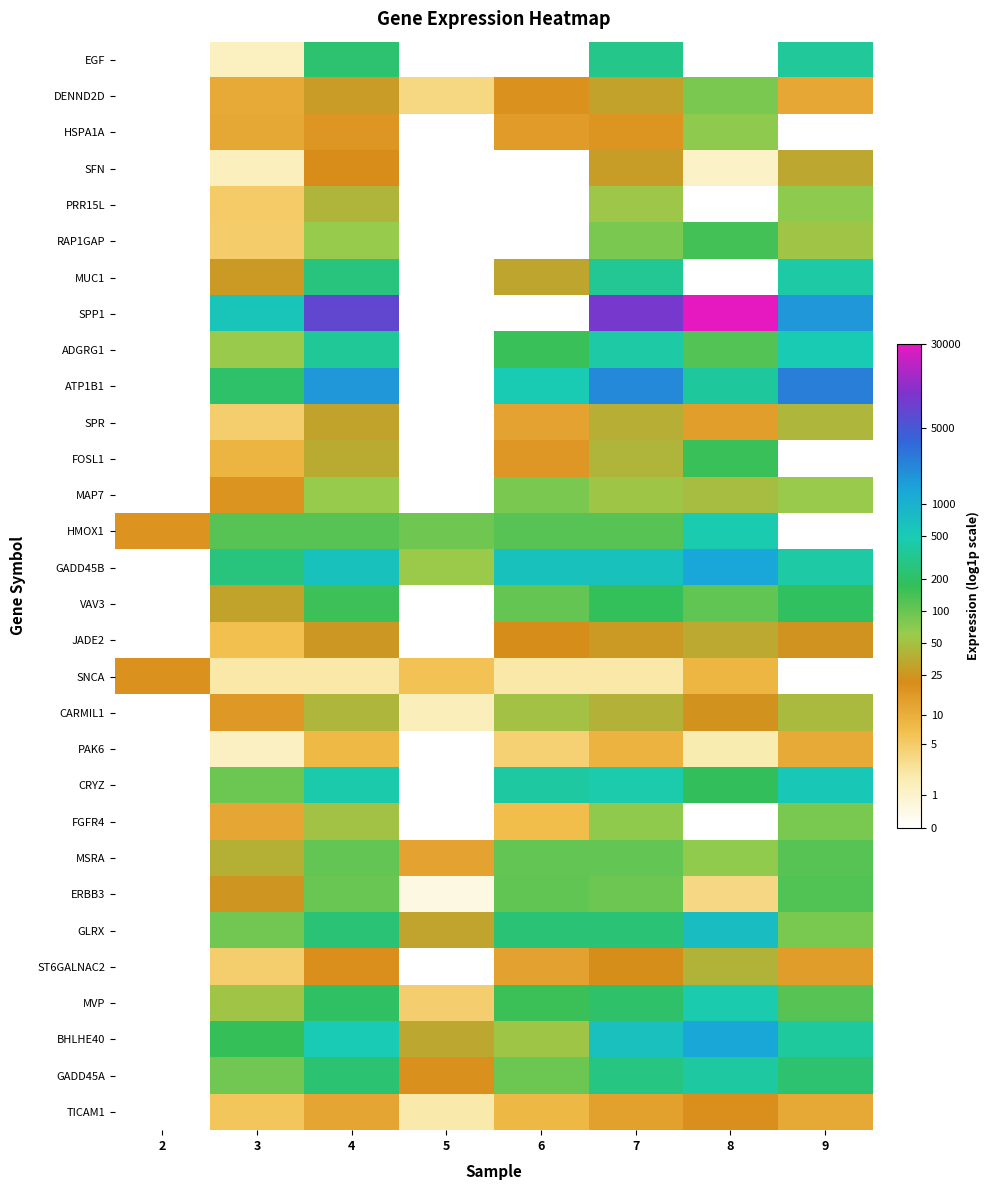

Reading right to left, extract all data points from this chart.

EGF: 9=5.9	8=0.0	7=5.7	6=0.0	5=0.0	4=5.4	3=0.9	2=0.0
DENND2D: 9=2.5	8=4.4	7=3.4	6=3.0	5=1.5	4=3.3	3=2.5	2=0.0
HSPA1A: 9=0.0	8=4.2	7=2.9	6=2.8	5=0.0	4=2.9	3=2.5	2=0.0
SFN: 9=3.6	8=0.8	7=3.4	6=0.0	5=0.0	4=3.1	3=0.9	2=0.0
PRR15L: 9=4.2	8=0.0	7=4.0	6=0.0	5=0.0	4=3.8	3=1.8	2=0.0
RAP1GAP: 9=4.0	8=5.0	7=4.4	6=0.0	5=0.0	4=4.1	3=1.8	2=0.0
MUC1: 9=6.0	8=0.0	7=5.8	6=3.5	5=0.0	4=5.6	3=3.3	2=0.0
SPP1: 9=7.4	8=10.3	7=9.2	6=0.0	5=0.0	4=8.9	3=6.4	2=0.0
ADGRG1: 9=6.2	8=4.8	7=6.0	6=5.1	5=0.0	4=5.9	3=4.1	2=0.0
ATP1B1: 9=7.8	8=5.9	7=7.7	6=6.2	5=0.0	4=7.4	3=5.4	2=0.0
SPR: 9=3.8	8=2.7	7=3.7	6=2.6	5=0.0	4=3.5	3=1.7	2=0.0
FOSL1: 9=0.0	8=5.1	7=3.8	6=2.9	5=0.0	4=3.6	3=2.3	2=0.0
MAP7: 9=4.1	8=3.9	7=4.0	6=4.4	5=0.0	4=4.1	3=2.9	2=0.0
HMOX1: 9=0.0	8=6.2	7=4.8	6=4.8	5=4.6	4=4.8	3=4.8	2=3.0
GADD45B: 9=6.0	8=7.2	7=6.5	6=6.5	5=4.1	4=6.5	3=5.6	2=0.0
VAV3: 9=5.2	8=4.7	7=5.2	6=4.6	5=0.0	4=5.0	3=3.5	2=0.0
JADE2: 9=3.2	8=3.6	7=3.3	6=3.1	5=0.0	4=3.3	3=2.0	2=0.0
SNCA: 9=0.0	8=2.2	7=1.1	6=1.1	5=2.0	4=1.1	3=1.1	2=3.0
CARMIL1: 9=3.8	8=3.2	7=3.7	6=4.0	5=0.9	4=3.8	3=2.9	2=0.0
PAK6: 9=2.5	8=1.1	7=2.3	6=1.7	5=0.0	4=2.2	3=0.8	2=0.0
CRYZ: 9=6.3	8=5.2	7=6.1	6=6.0	5=0.0	4=6.1	3=4.6	2=0.0
FGFR4: 9=4.4	8=0.0	7=4.2	6=2.1	5=0.0	4=4.0	3=2.6	2=0.0
MSRA: 9=4.8	8=4.2	7=4.7	6=4.7	5=2.6	4=4.7	3=3.7	2=0.0
ERBB3: 9=4.8	8=1.5	7=4.6	6=4.7	5=0.4	4=4.6	3=3.3	2=0.0
GLRX: 9=4.4	8=6.6	7=5.5	6=5.5	5=3.5	4=5.5	3=4.5	2=0.0
ST6GALNAC2: 9=2.7	8=3.7	7=3.1	6=2.6	5=0.0	4=3.0	3=1.7	2=0.0
MVP: 9=4.8	8=6.1	7=5.3	6=5.1	5=1.7	4=5.3	3=4.0	2=0.0
BHLHE40: 9=6.0	8=7.2	7=6.5	6=4.0	5=3.6	4=6.2	3=5.1	2=0.0
GADD45A: 9=5.4	8=6.0	7=5.6	6=4.6	5=3.0	4=5.5	3=4.5	2=0.0
TICAM1: 9=2.5	8=3.0	7=2.7	6=2.2	5=1.1	4=2.6	3=1.9	2=0.0